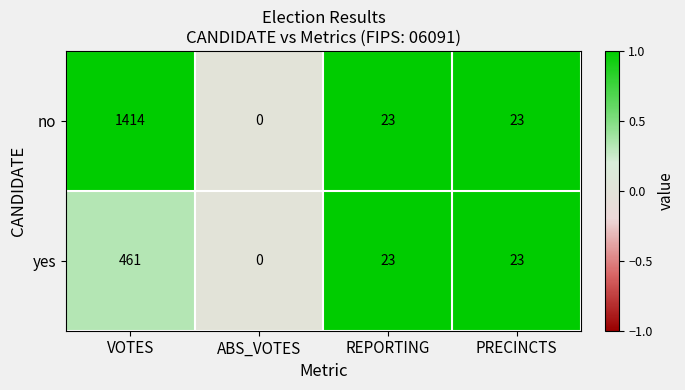

Which series has the largest total across all categories?

no